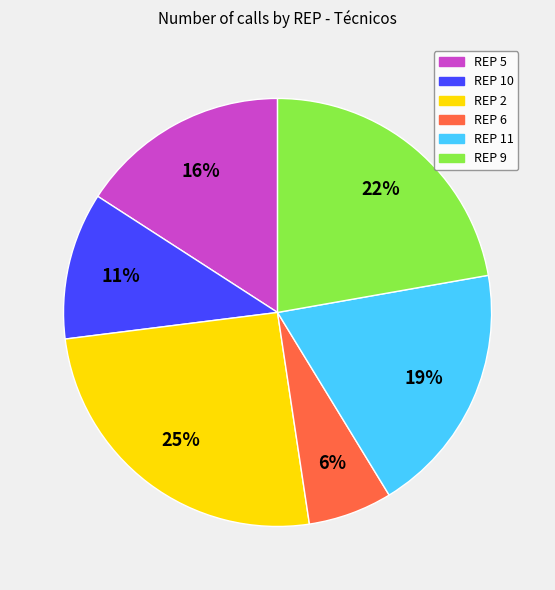

Is there any slice that represents more than half of the pie?

No